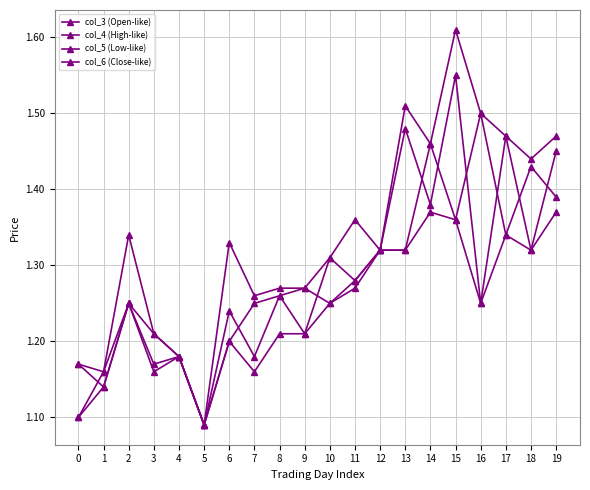

Is this an area chart (filled region under the line)?

No